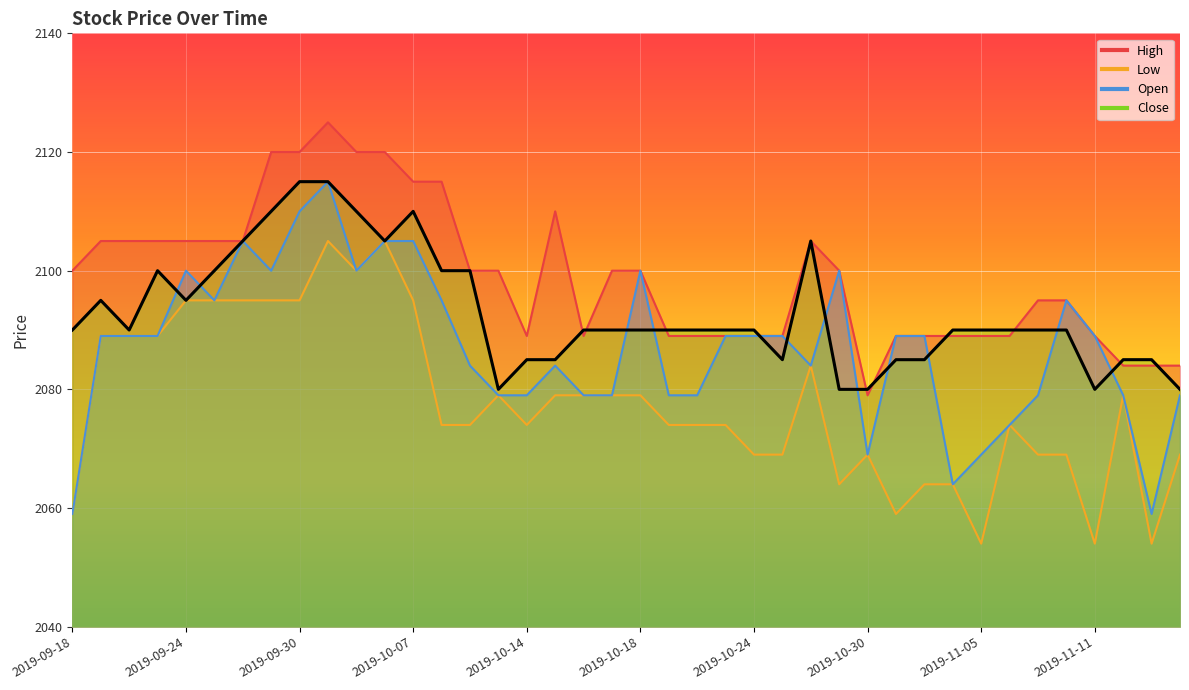

How many data points in Low are above 2074?

19